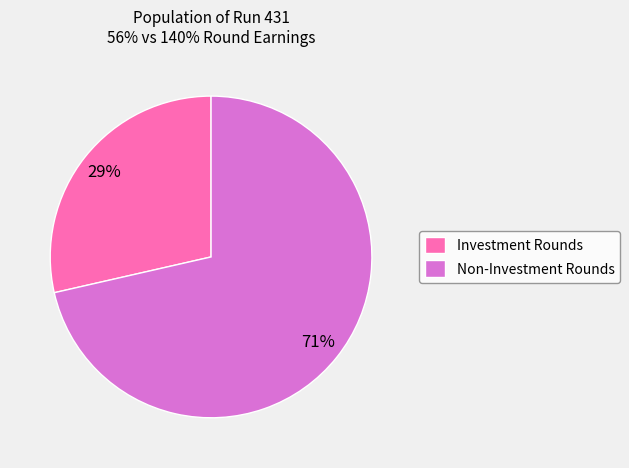

The Investment Rounds slice represents 16% of the pie. True or false?

False